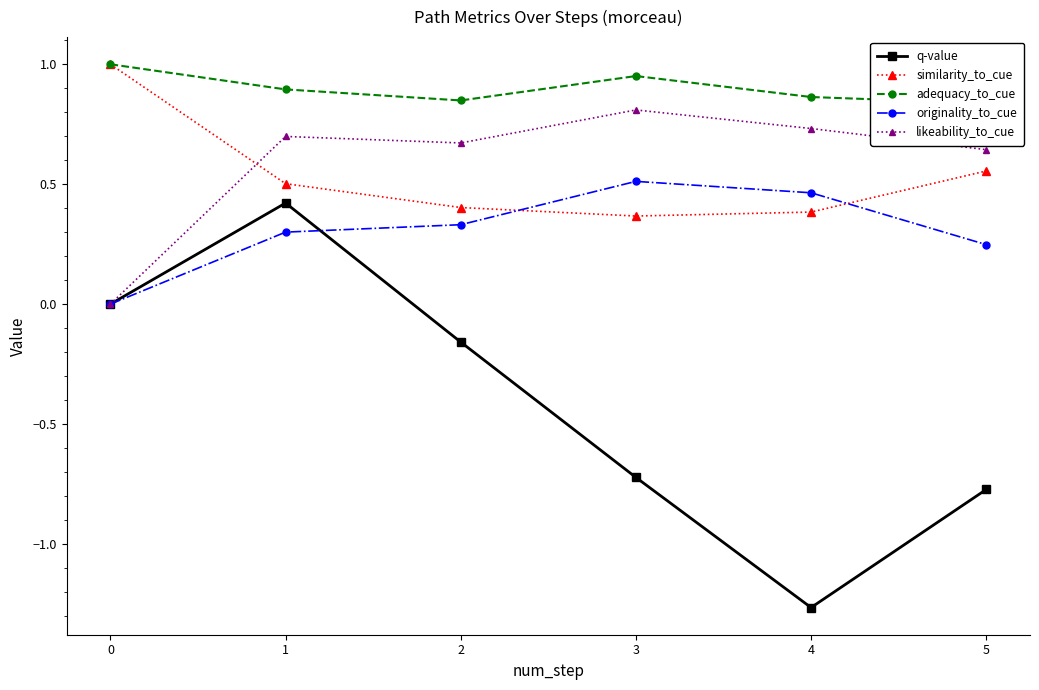

What is the sum of the q-value values at 3 and 1?

-0.3